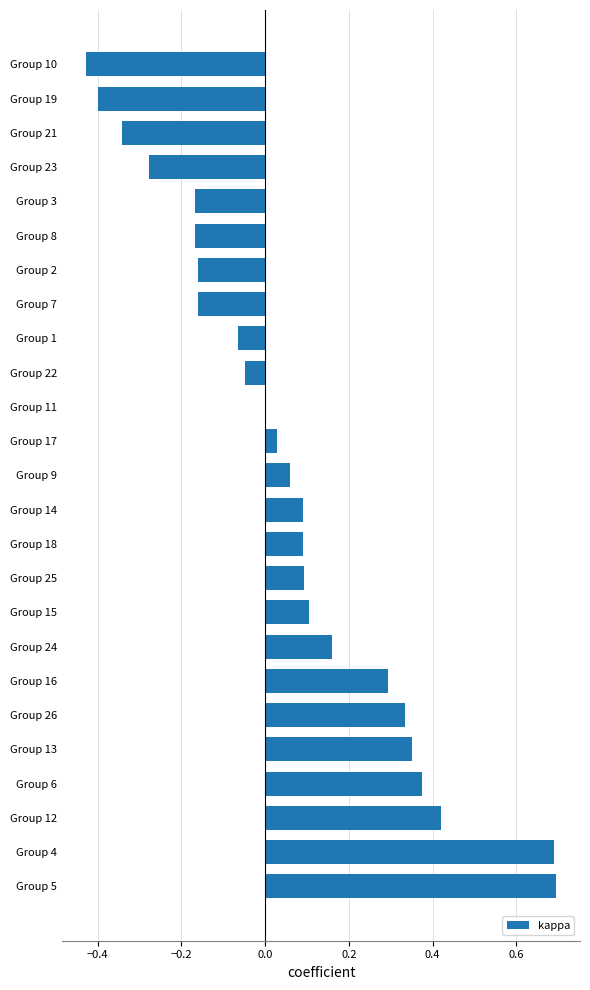

What is the sum of all values?

1.6